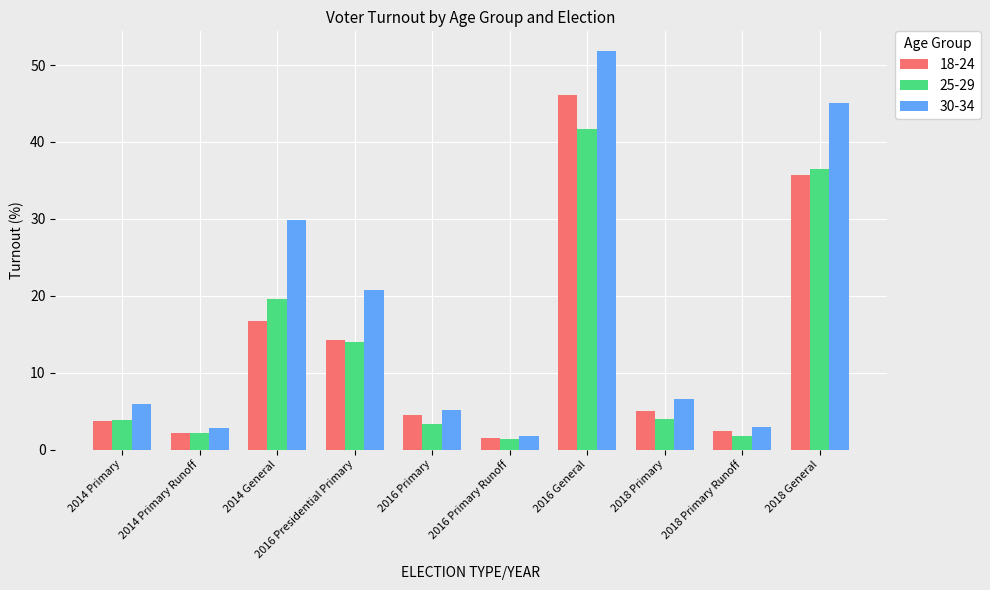

Which series has the largest range (max minus min)?

30-34